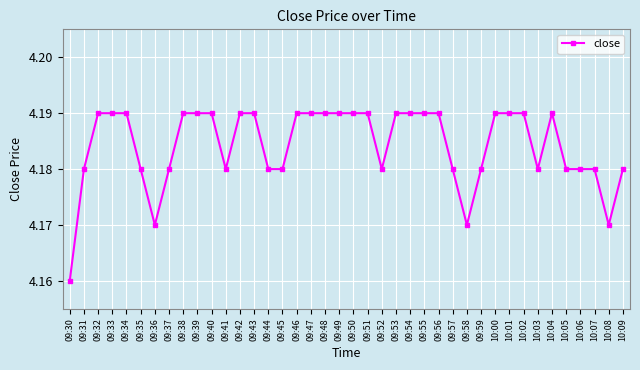

What is the sum of all values?

167.4